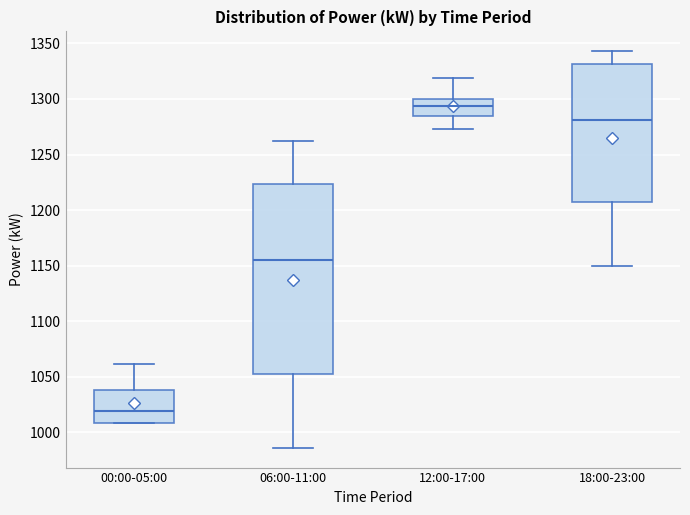

Reading left to right, transcribe this box plot: for each box, give where its median line is, the range the box spans, and where its two whiskers end, as read against the y-axis. The values are not printed on the chart, so give them approximately, as read against the axis.

00:00-05:00: median 1020, box 1010 to 1040, whiskers 1010 to 1060
06:00-11:00: median 1155, box 1050 to 1225, whiskers 985 to 1260
12:00-17:00: median 1295, box 1285 to 1300, whiskers 1275 to 1320
18:00-23:00: median 1280, box 1205 to 1330, whiskers 1150 to 1345